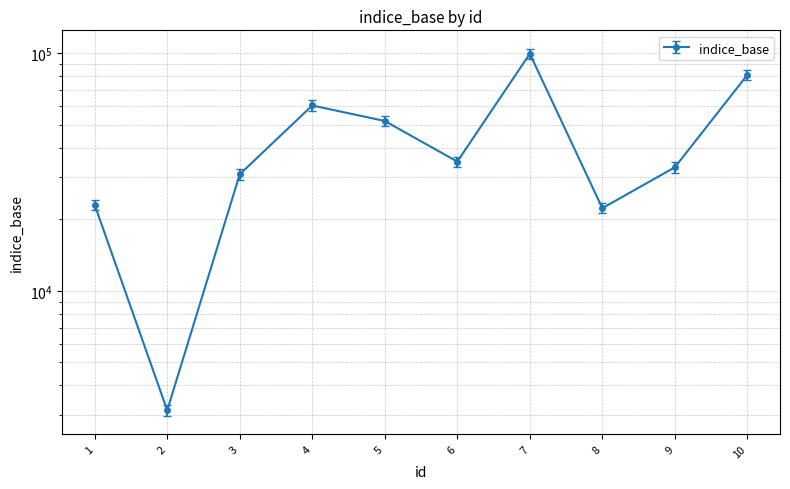

How many data points are above 36732?

5